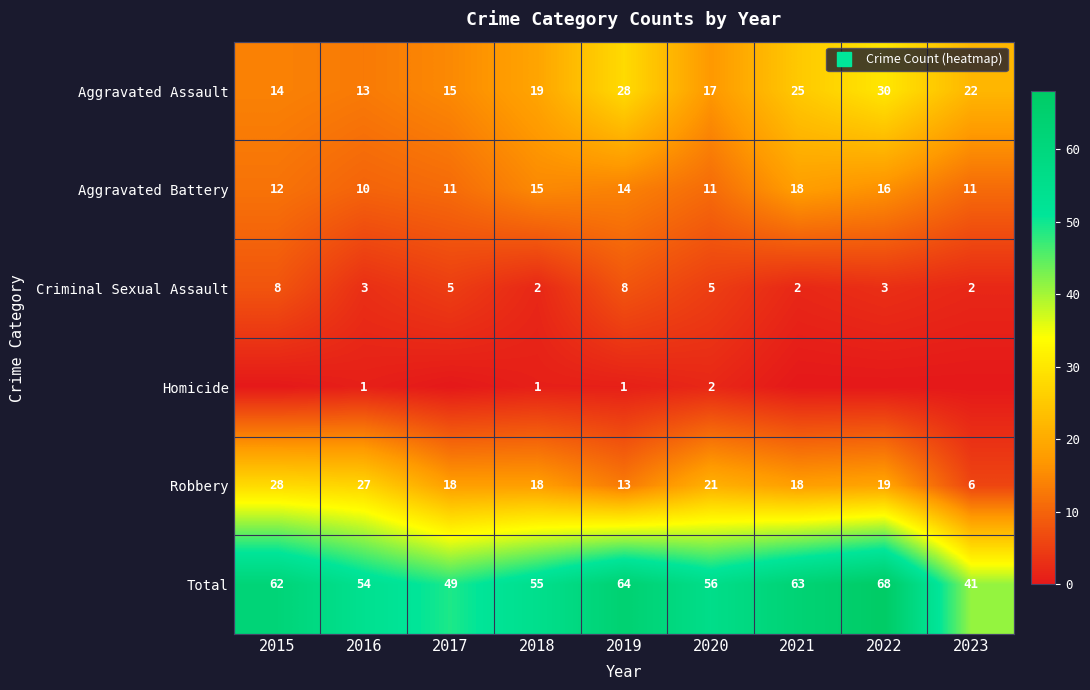

Which category has the lowest value in the Aggravated Assault series?

2016